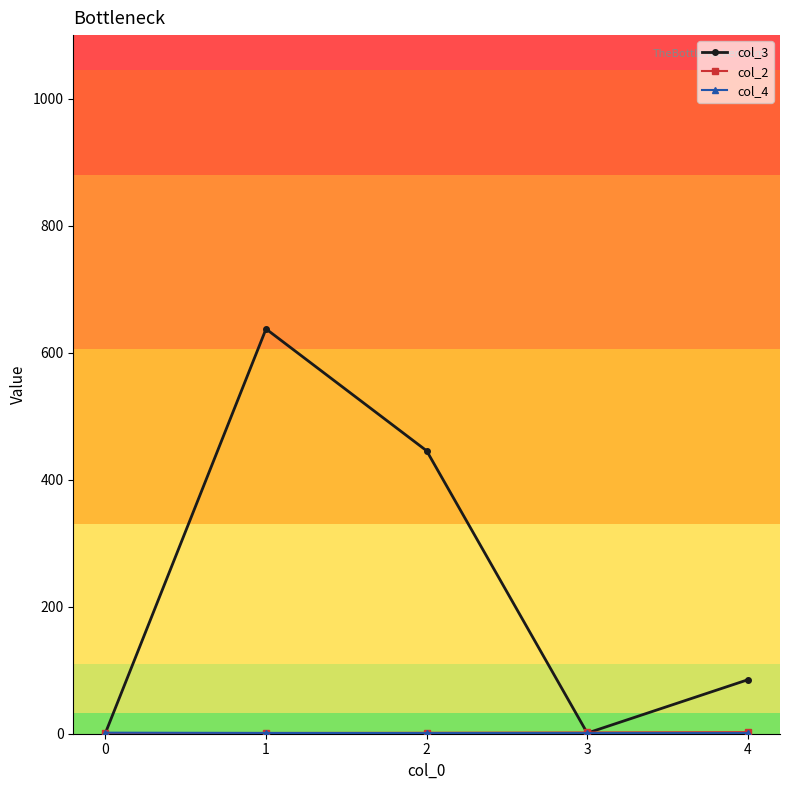

Which series has the widest spread of values?

col_3